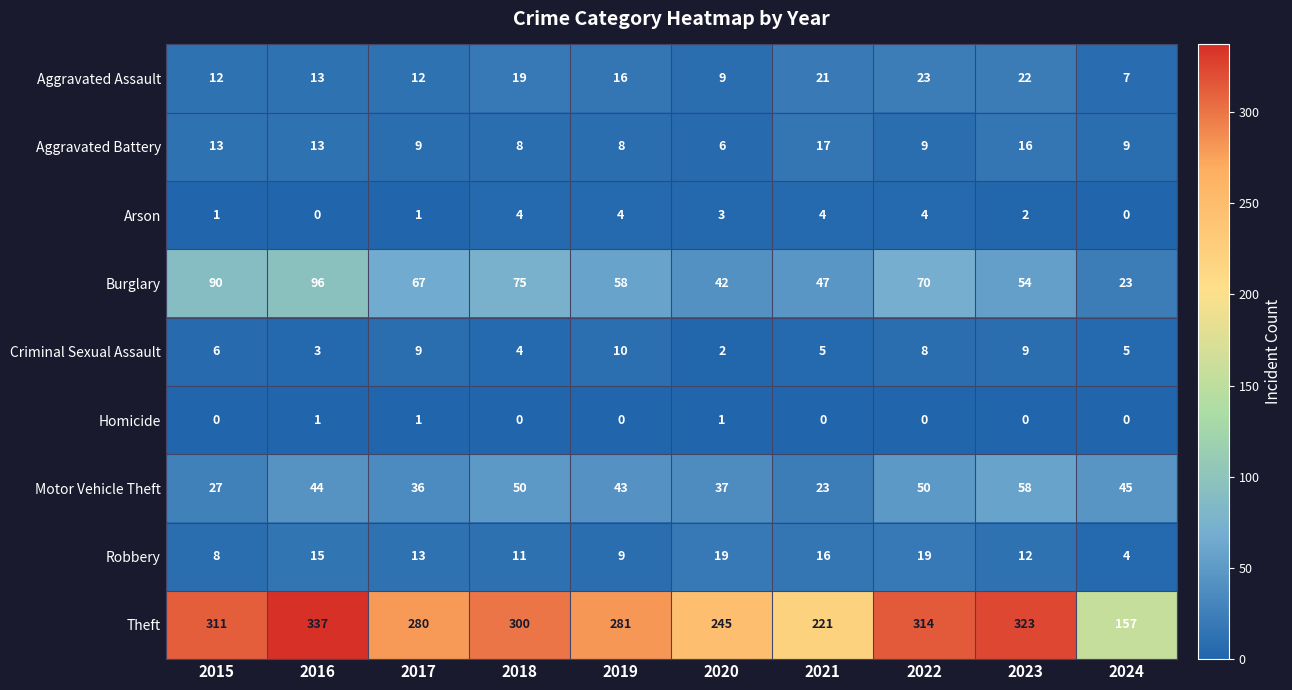

What is the maximum value shown in the chart?

337